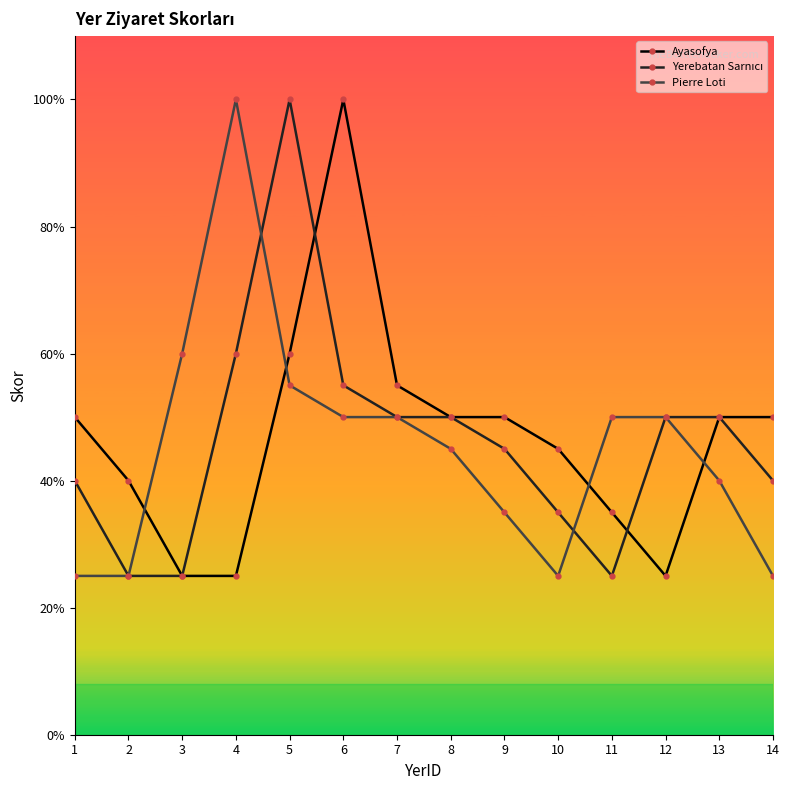

The value of Ayasofya at 6 is 54. True or false?

False